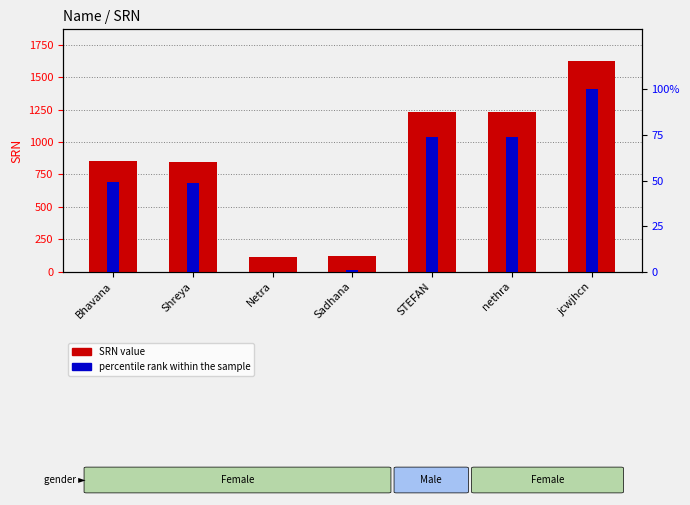

What is the average value of the SRN value series?

862.3